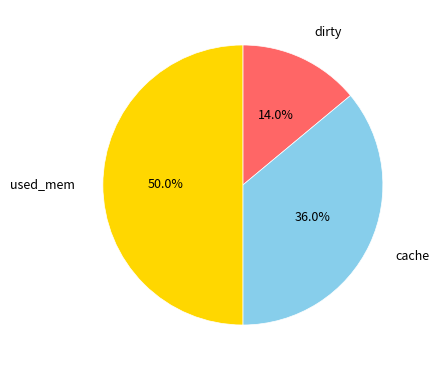

Rank the categories by value from highest to lowest.

used_mem, cache, dirty